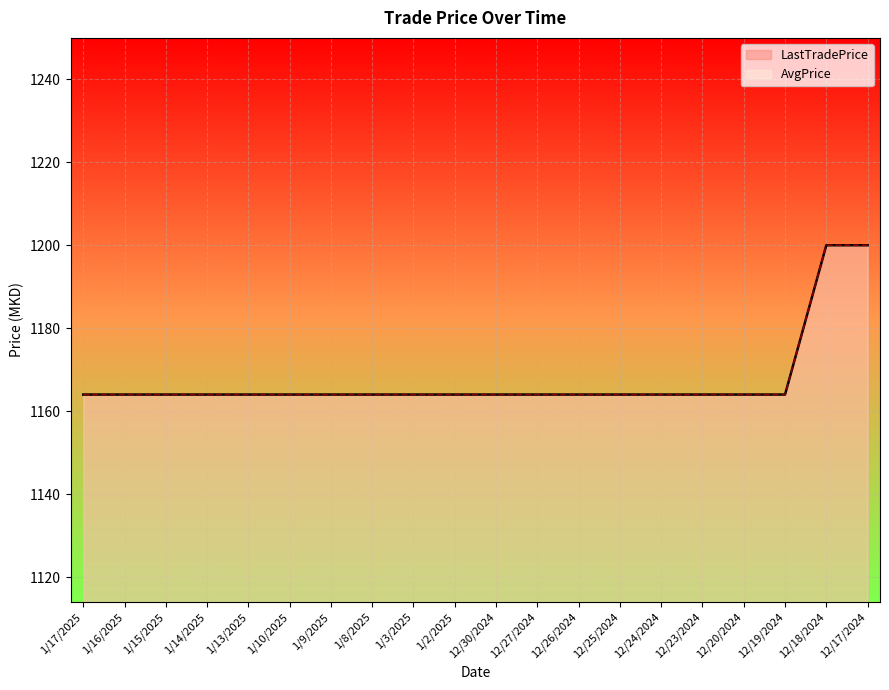

The LastTradePrice series shows 1164 at 12/23/2024. True or false?

True